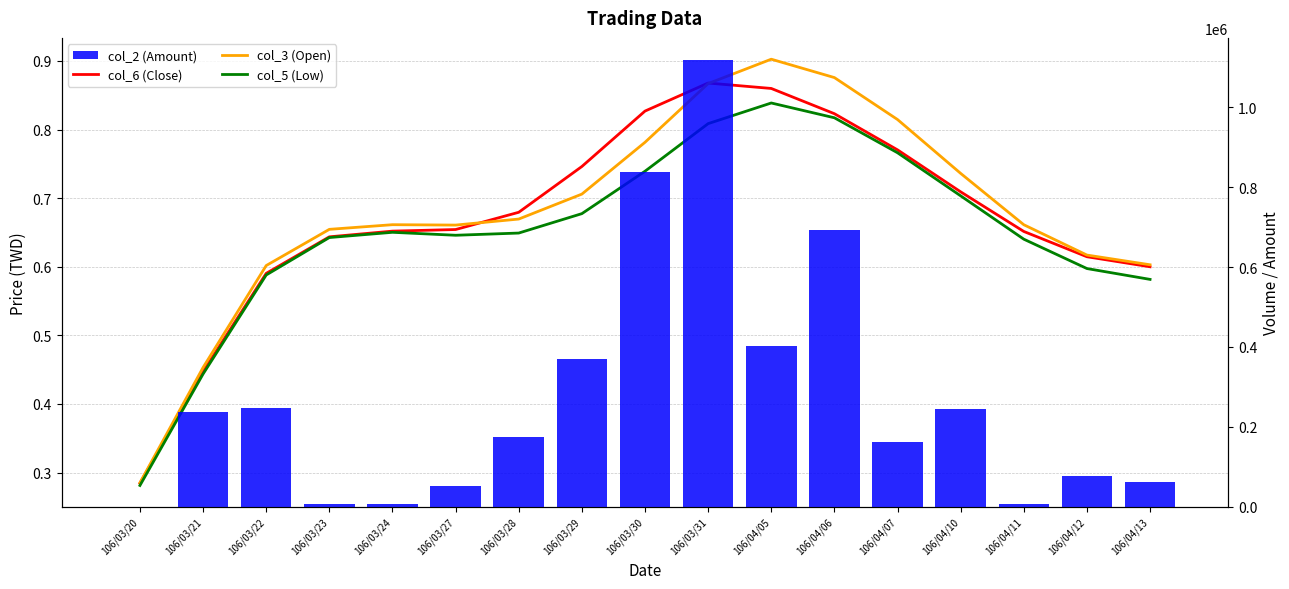

What is the label of the 13th bar from the left?

106/04/07